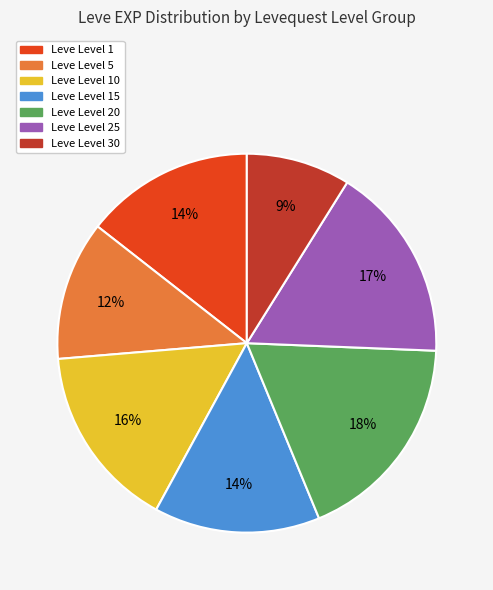

Do Leve Level 25 and Leve Level 10 together represent more than half of the pie?

No